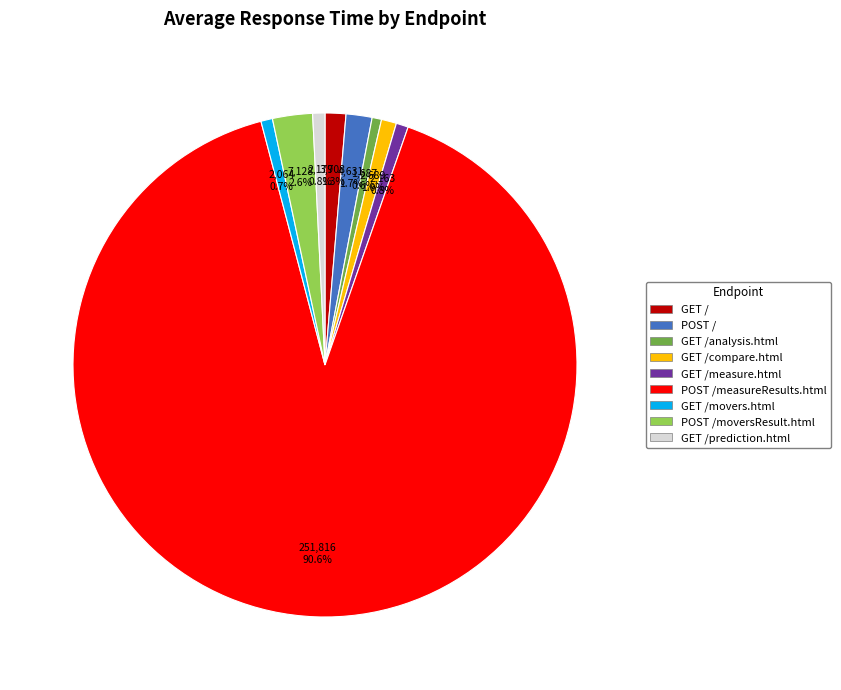

Count the number of slices in the pie.

9